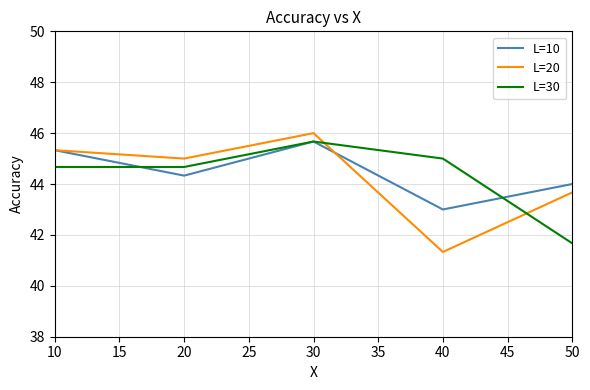

The value of L=20 at 10 is 45.3. True or false?

True